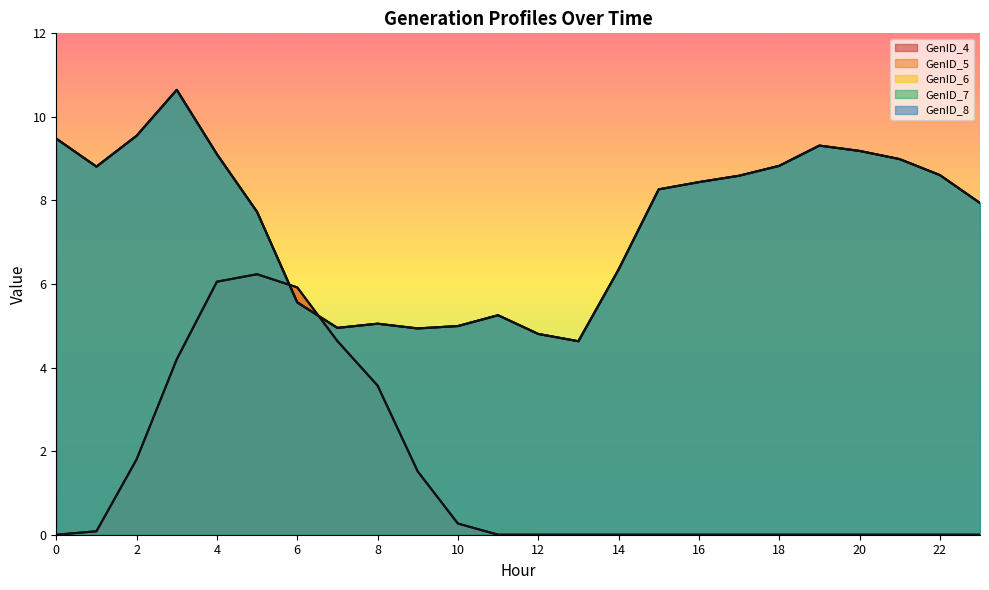

True or false: GenID_5 and GenID_7 intersect in this chart.

True